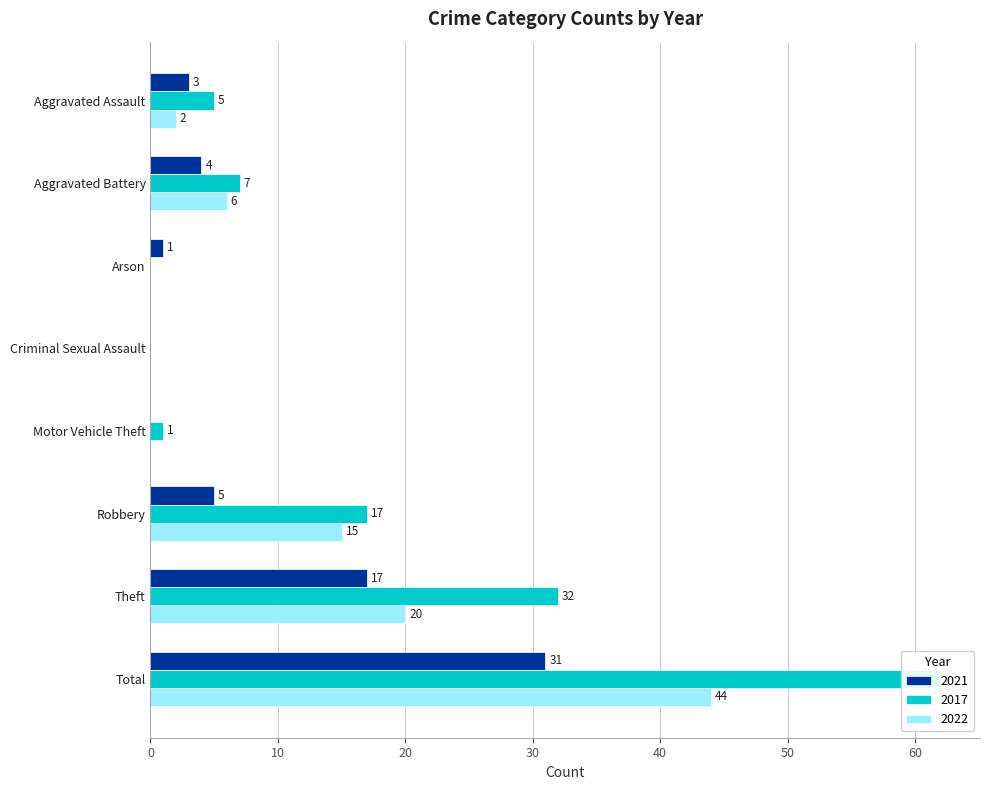

What is the difference between the 2022 values at Theft and Arson?

20